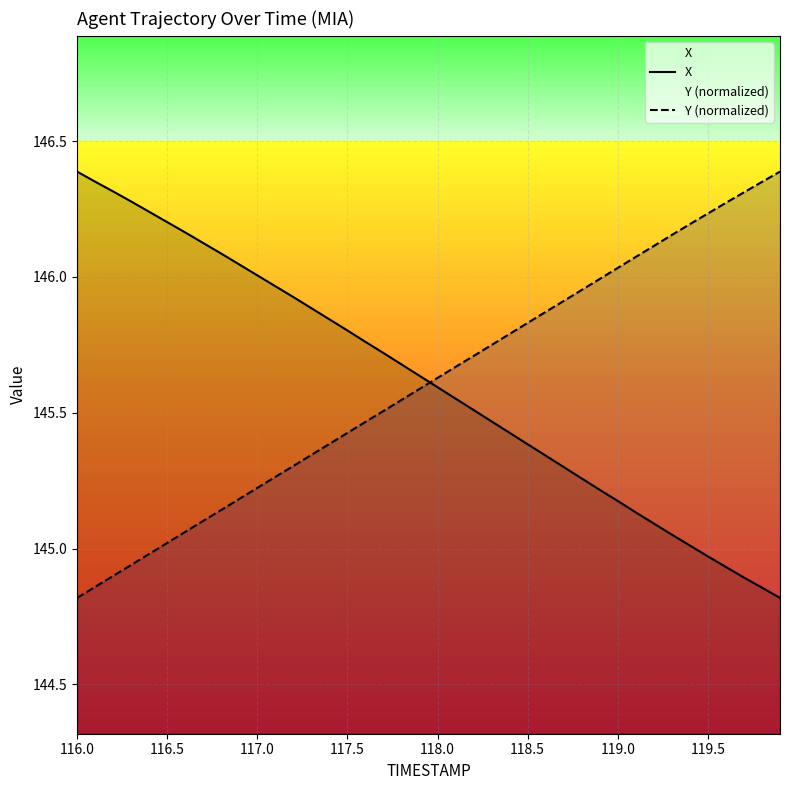

True or false: Y (normalized) has more than 0 interior local peaks.

False